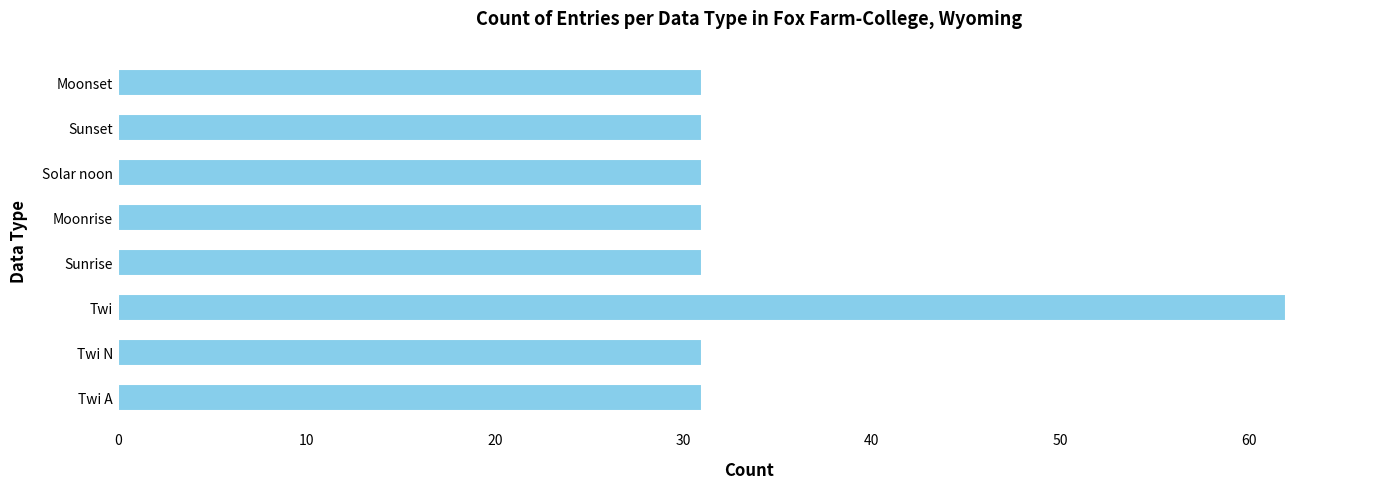

What is the maximum value shown in the chart?

62